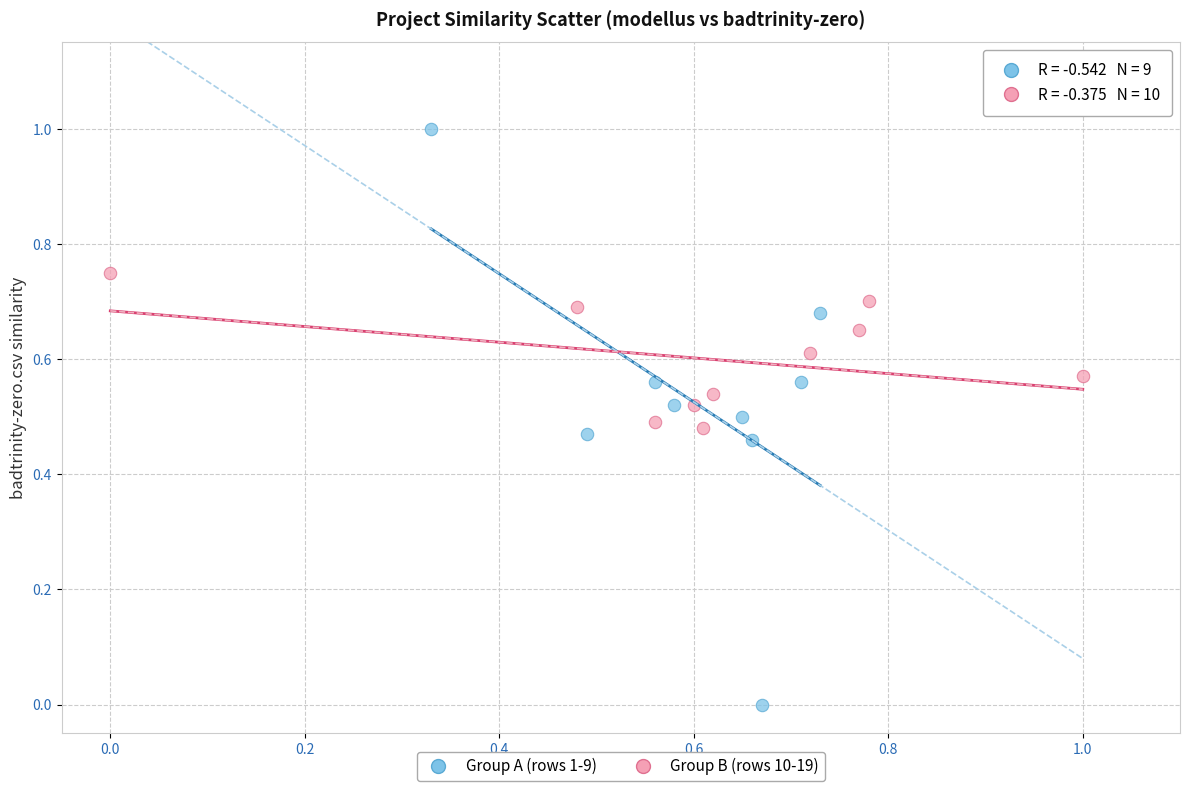

Which series contains the highest Y value?

Group A (rows 1-9)